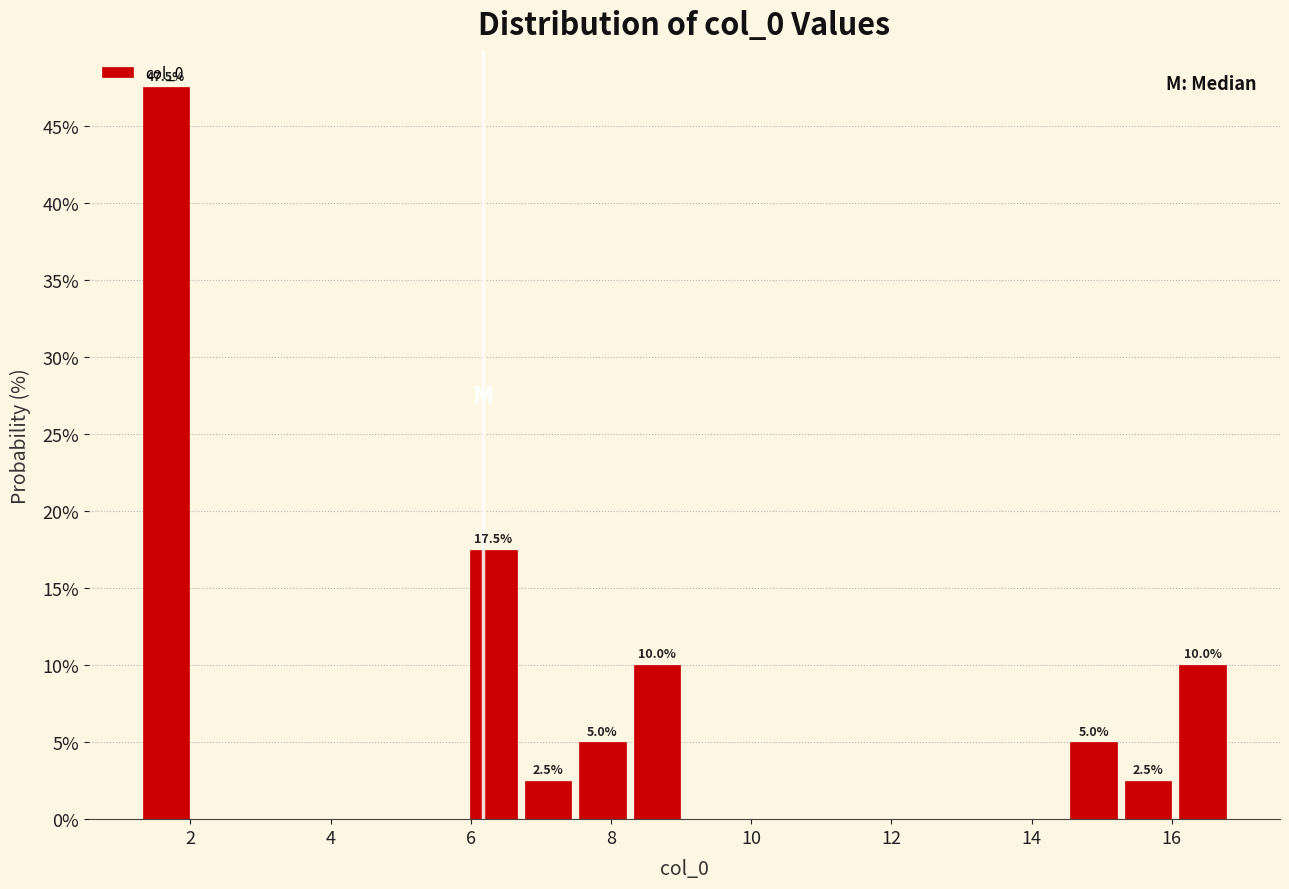

Around what value on the x-axis is the tallest bar? Give the approximate position of its centre, as read against the axis.

1.6